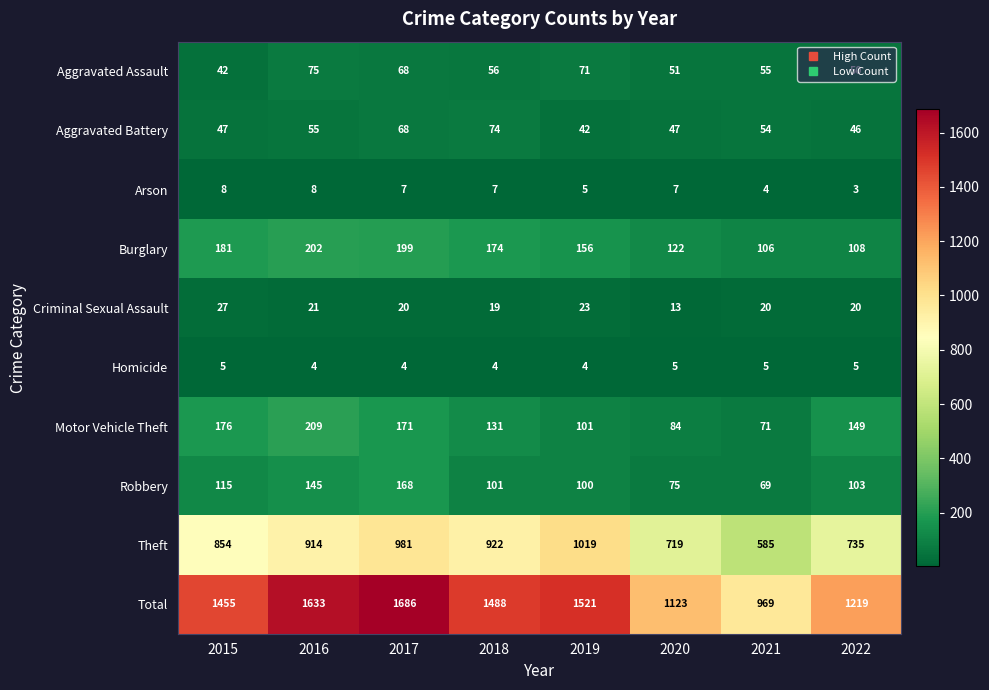

How many distinct data groups are displayed?

10